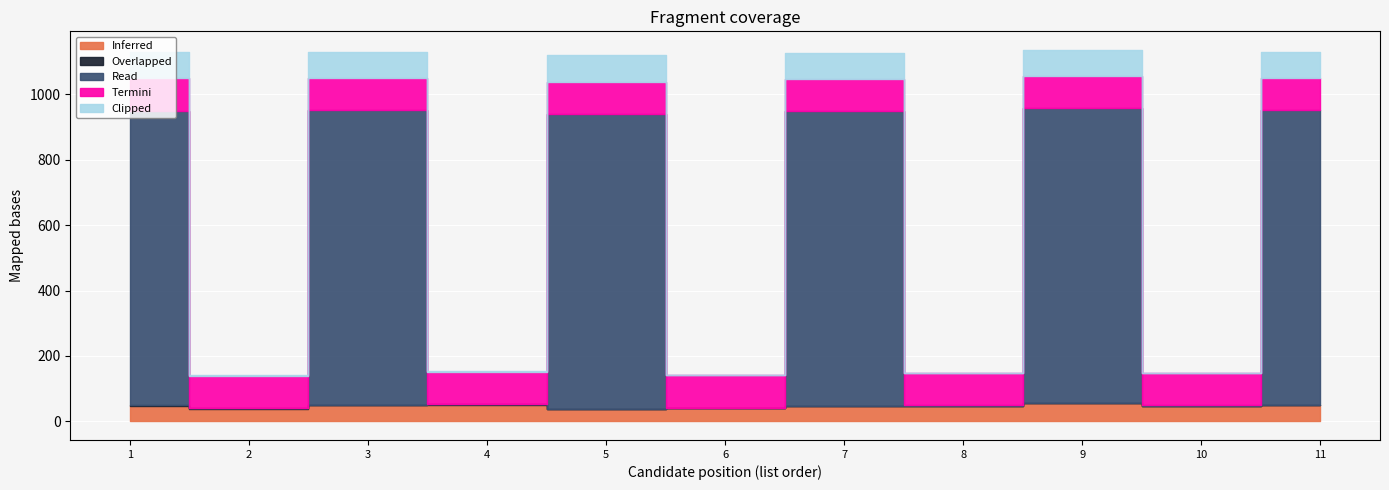

How many Clipped values are between 1 and 80?

11